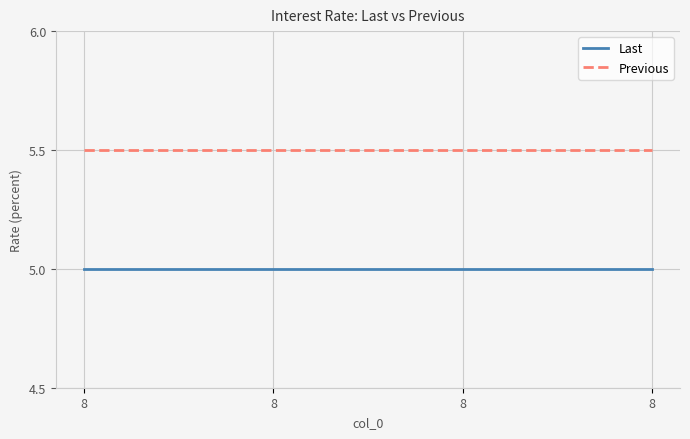

Count the number of data series in this chart.

2